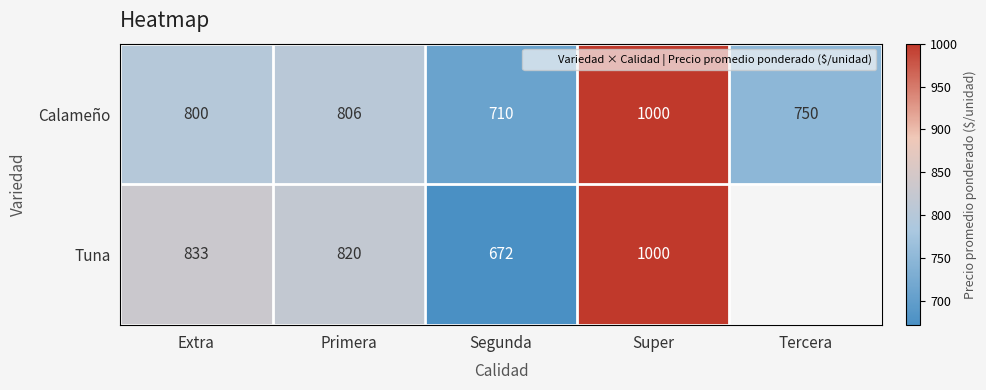

What is the difference between the maximum and minimum values in the Tuna series?

328.0